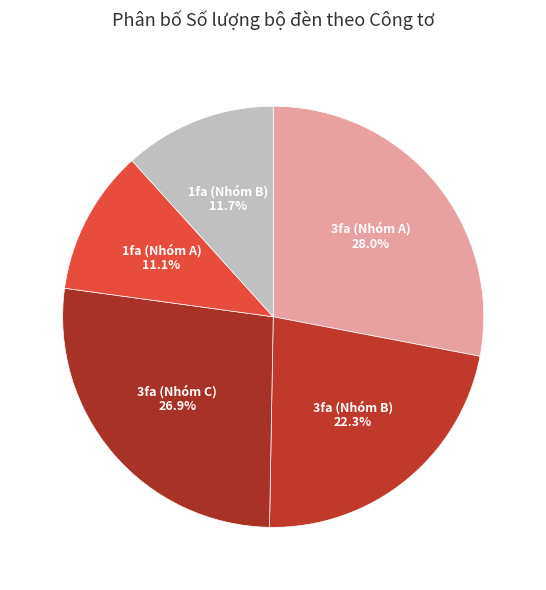

How many slices are in this pie chart?

5